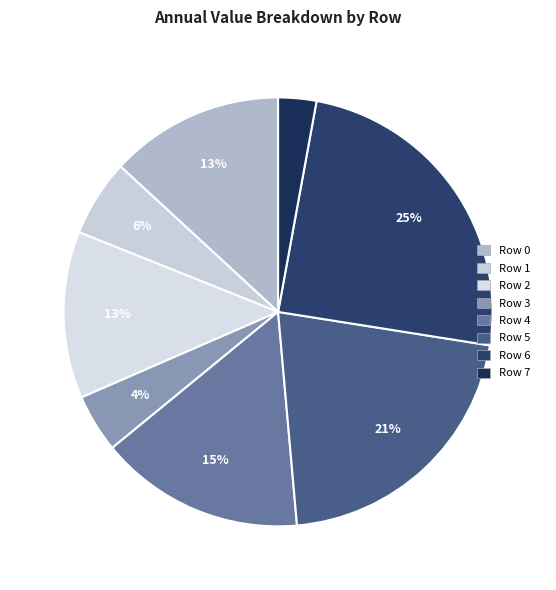

To the nearest percent, what is the difference between the largest and smallest slice percentages?

22%